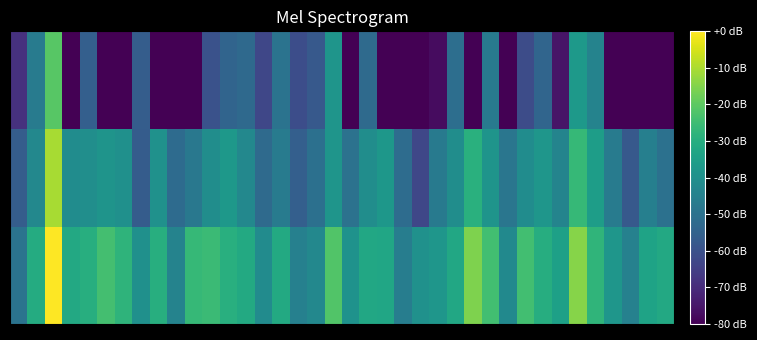

How many categories are shown in the chart?

38